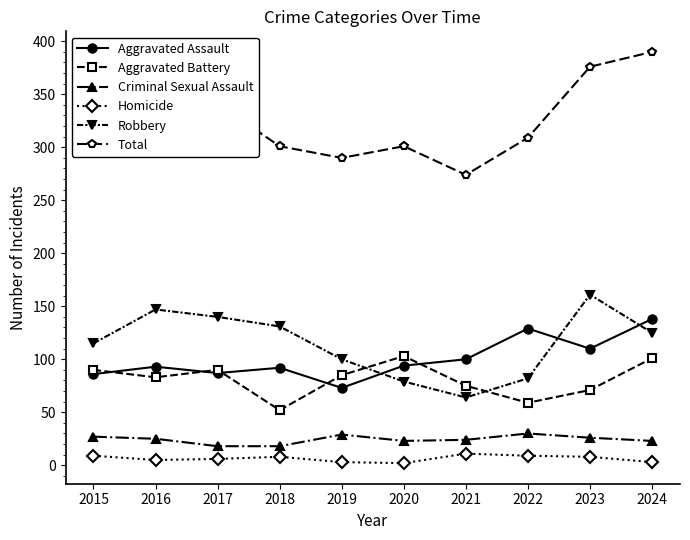

What is the total value across all series at 2018?

602